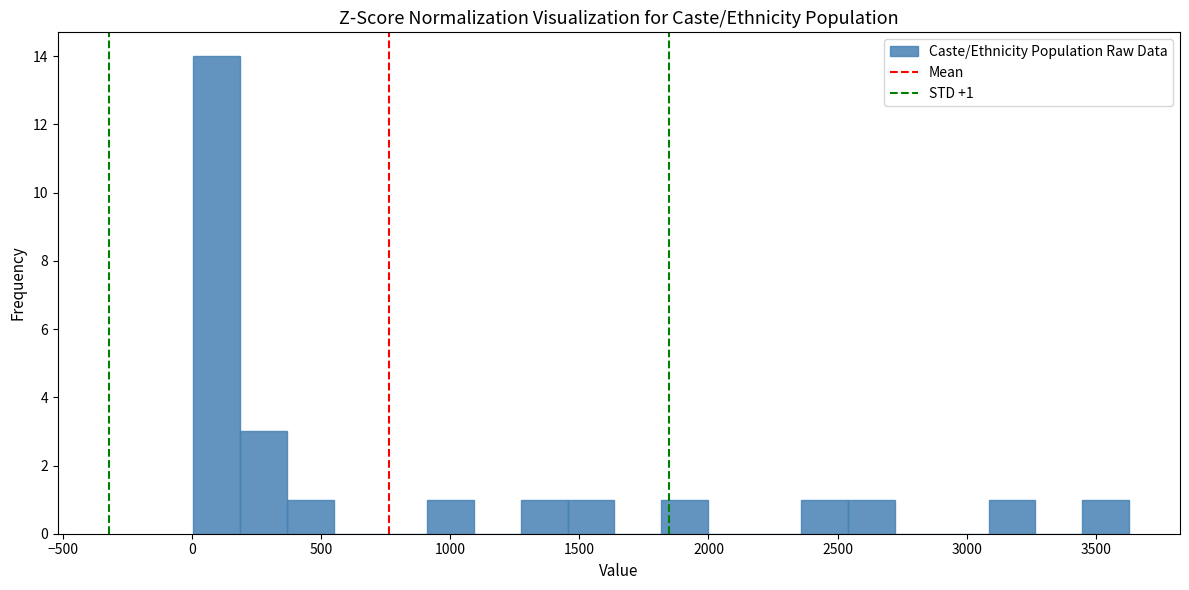

Read against the x-axis, roughly where is the centre of the tallest bar?

100